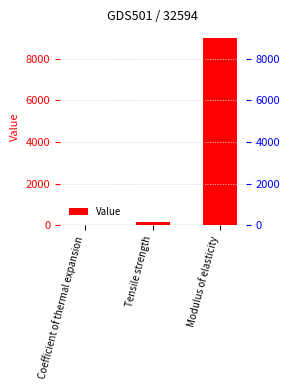

At which category does the chart reach its minimum across all series?

Coefficient of thermal expansion